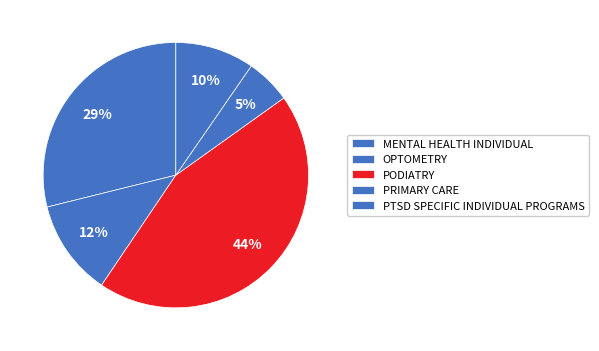

Does PRIMARY CARE account for over 50% of the chart?

No